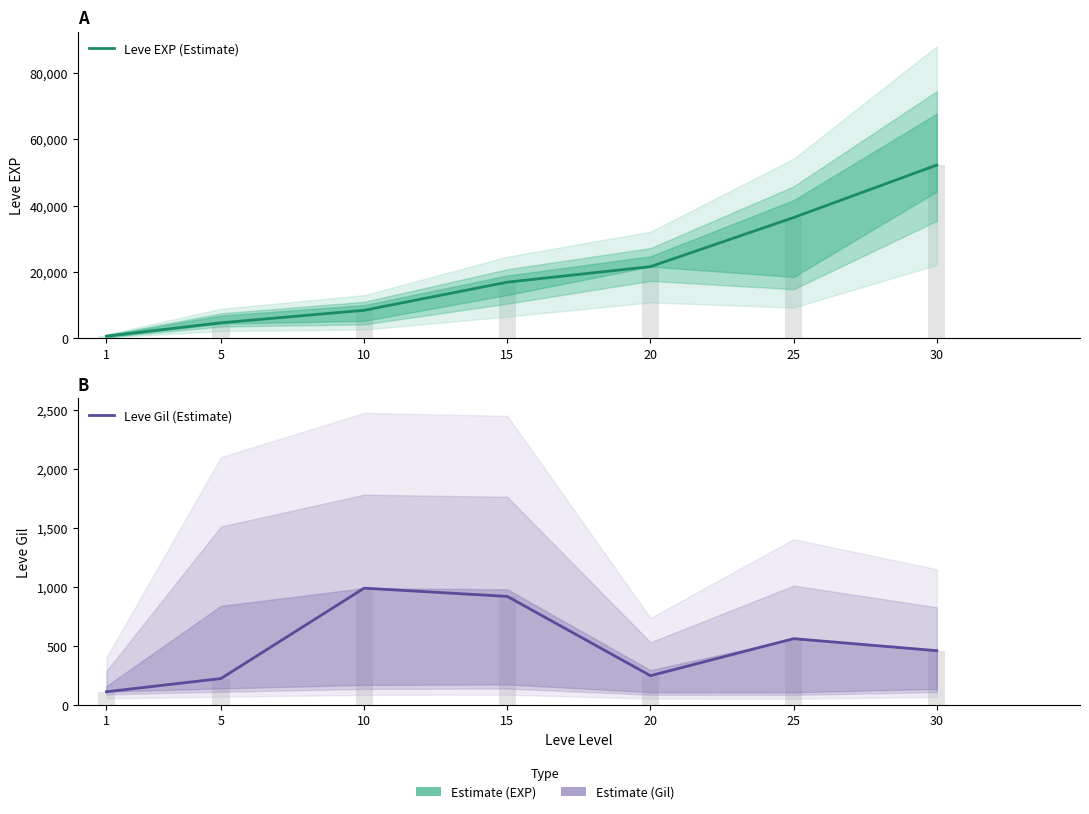

What is the difference between the Leve Gil (Estimate) values at 10 and 20?

742